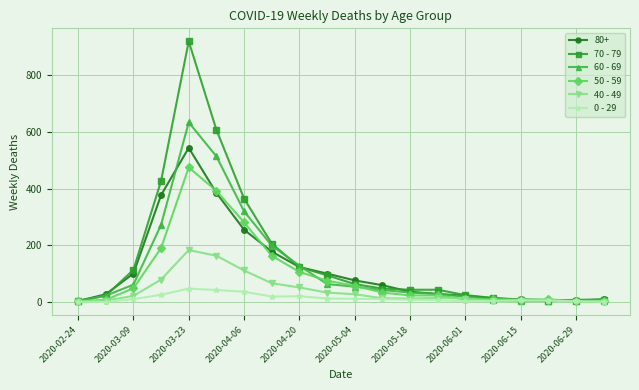

What is the average value of the 60 - 69 series?

121